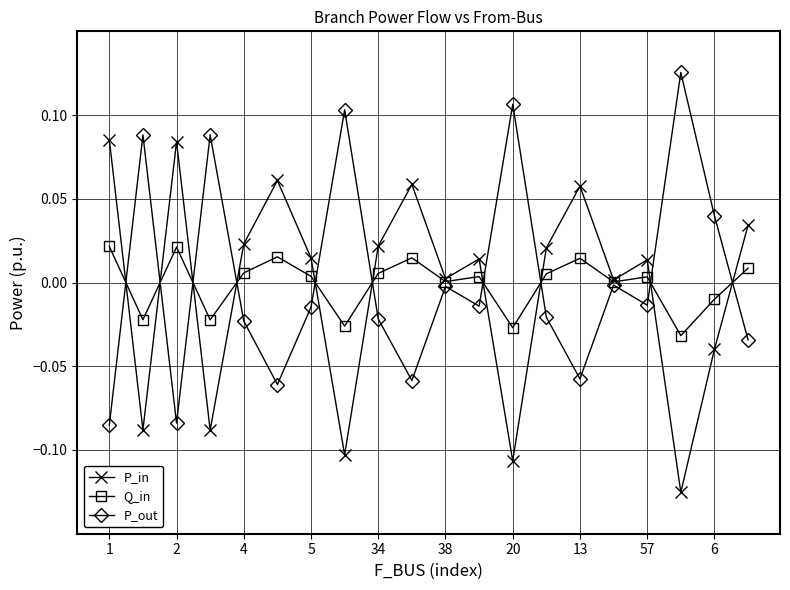

Count the number of categories in the chart.

20